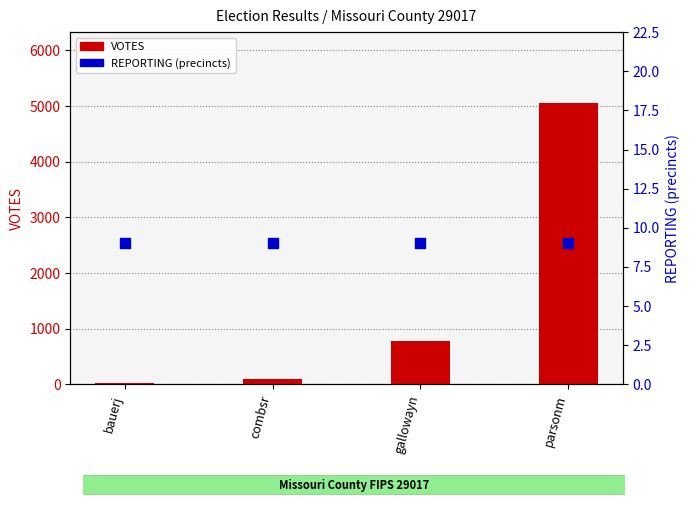

Which series has the largest total across all categories?

VOTES